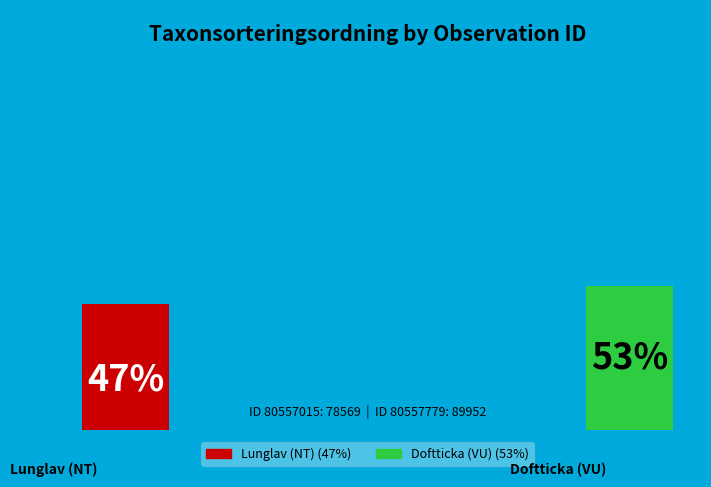

What is the ratio of the value at 80557015 to the value at 80557779?

0.9